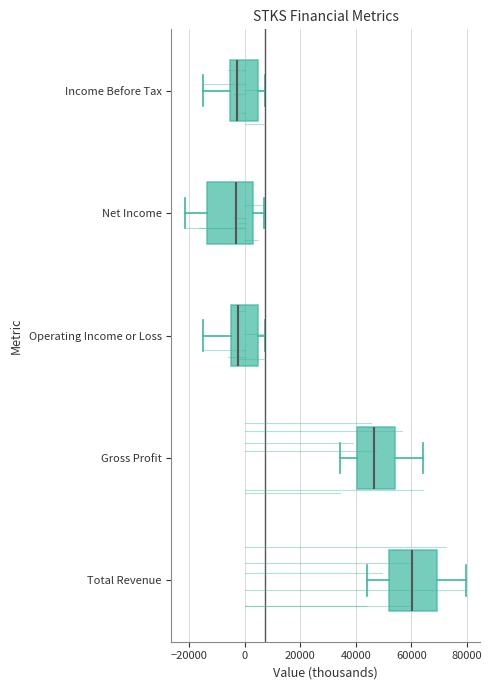

Reading bottom to top, read every box against the x-axis: the position of its median line, the range the box covers, and the ends of its whiskers. The values are not printed on the chart, so give them approximately, as read against the axis.

Total Revenue: median 60000, box 52000 to 70000, whiskers 44000 to 80000
Gross Profit: median 46000, box 40000 to 54000, whiskers 34000 to 64000
Operating Income or Loss: median -2000, box -6000 to 4000, whiskers -16000 to 8000
Net Income: median -4000, box -14000 to 2000, whiskers -22000 to 6000
Income Before Tax: median -2000, box -6000 to 4000, whiskers -16000 to 8000